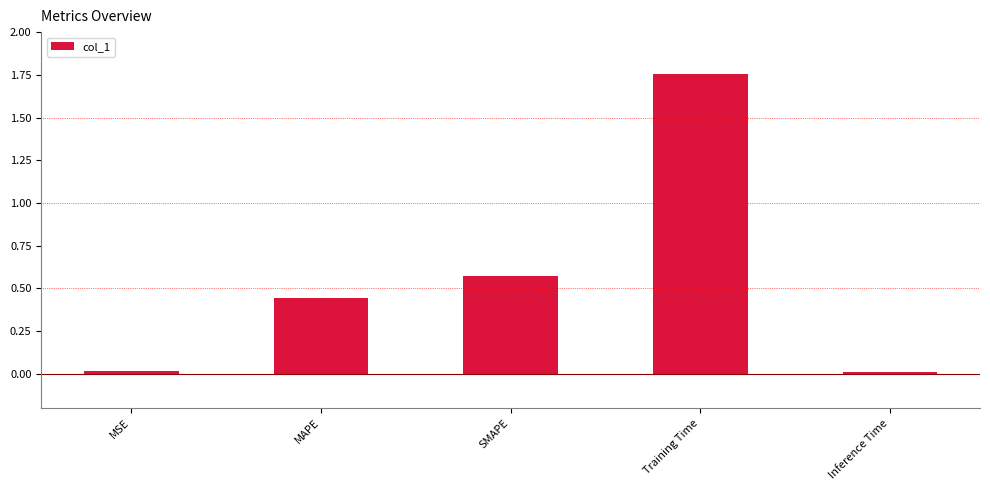

What is the change in value from SMAPE to Inference Time?

-0.6